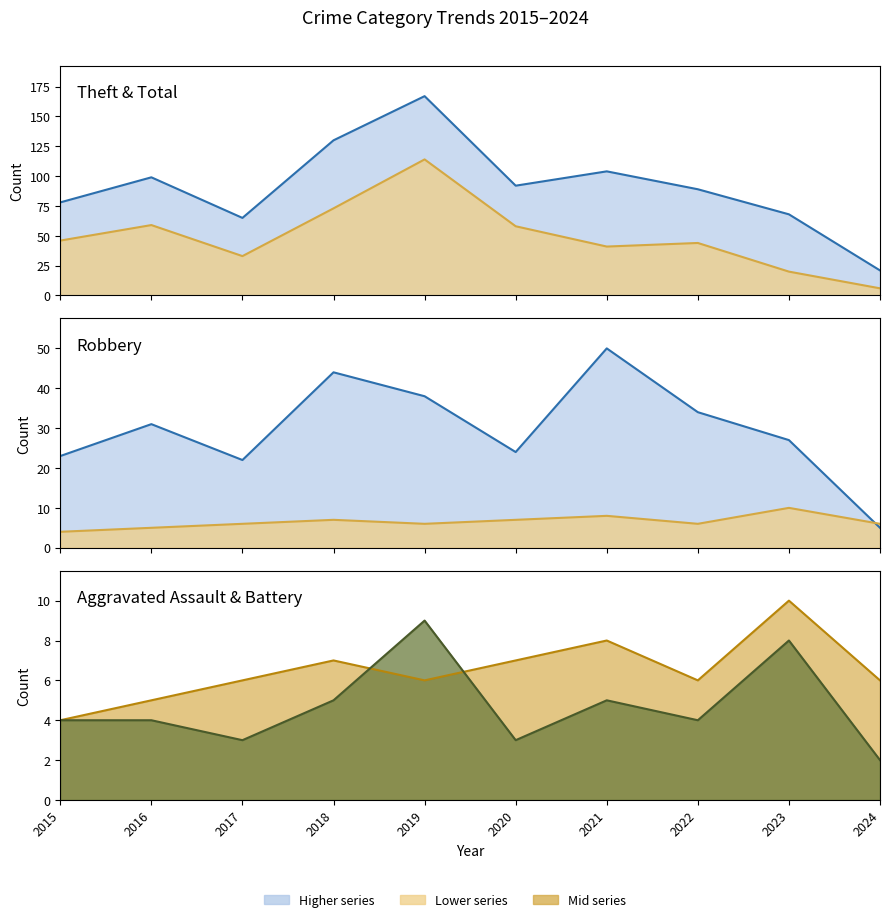

At which label does Aggravated Battery (line) reach its minimum?

2015